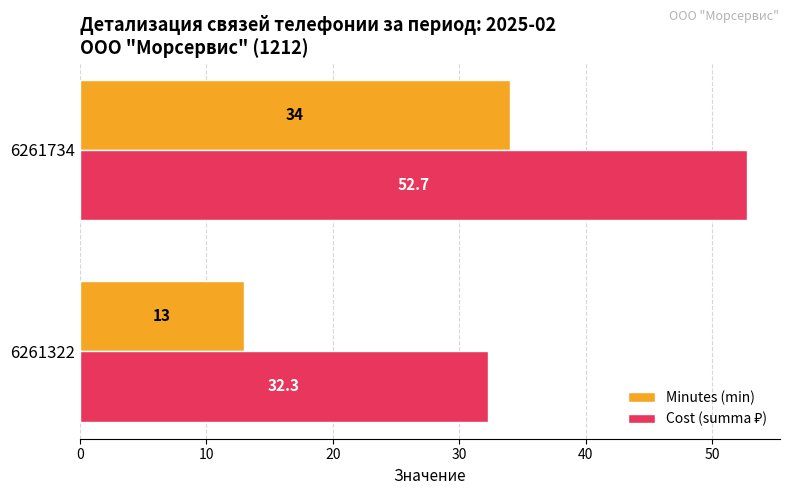

How many series are shown in this chart?

2